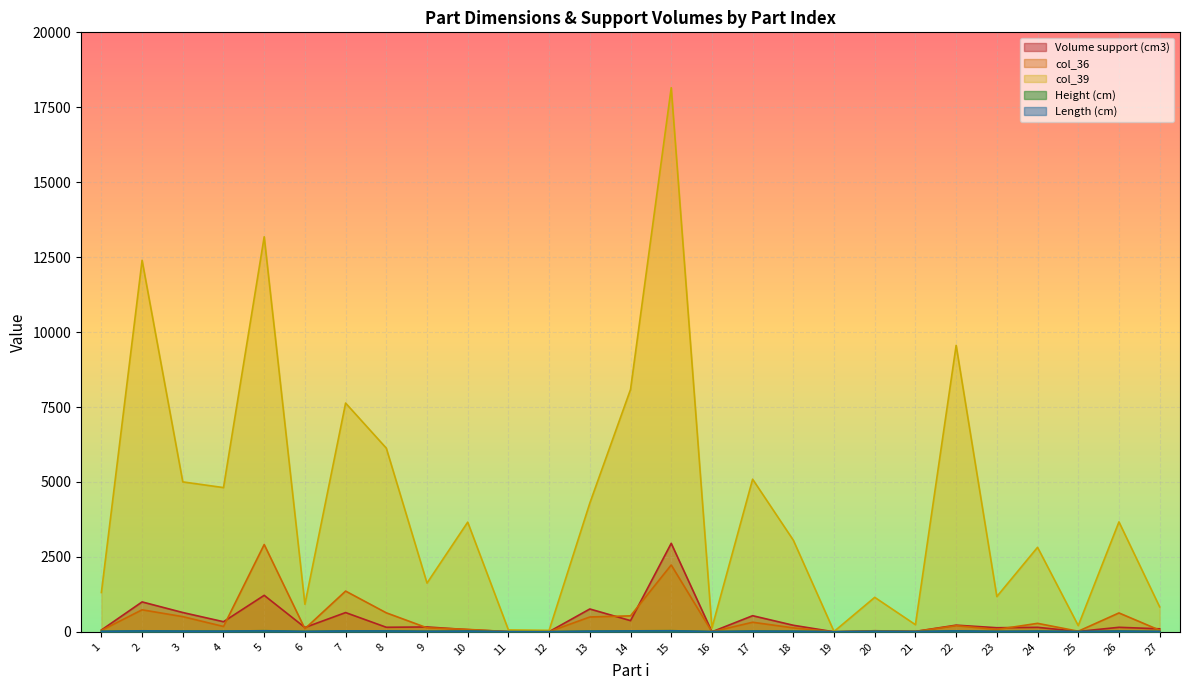

The col_39 series shows 14.7 at 12. True or false?

False